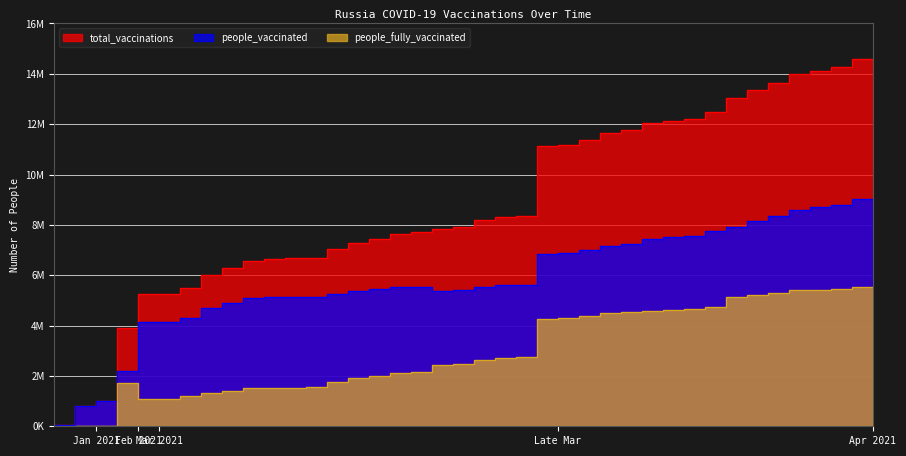

Which series has the widest spread of values?

total_vaccinations